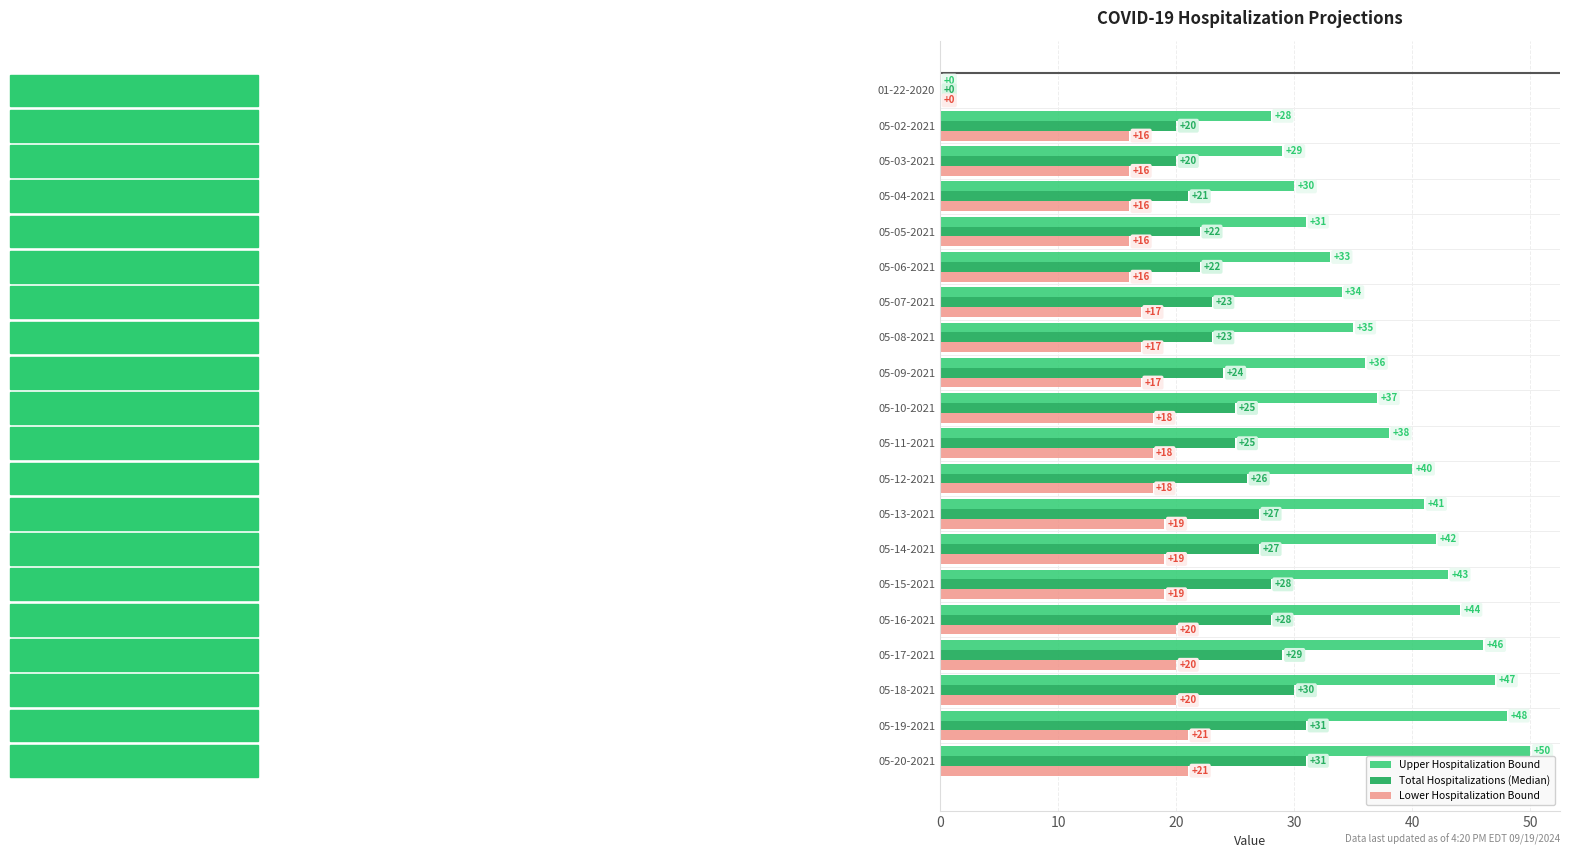

What is the highest value of the Upper Hospitalization Bound series?

50